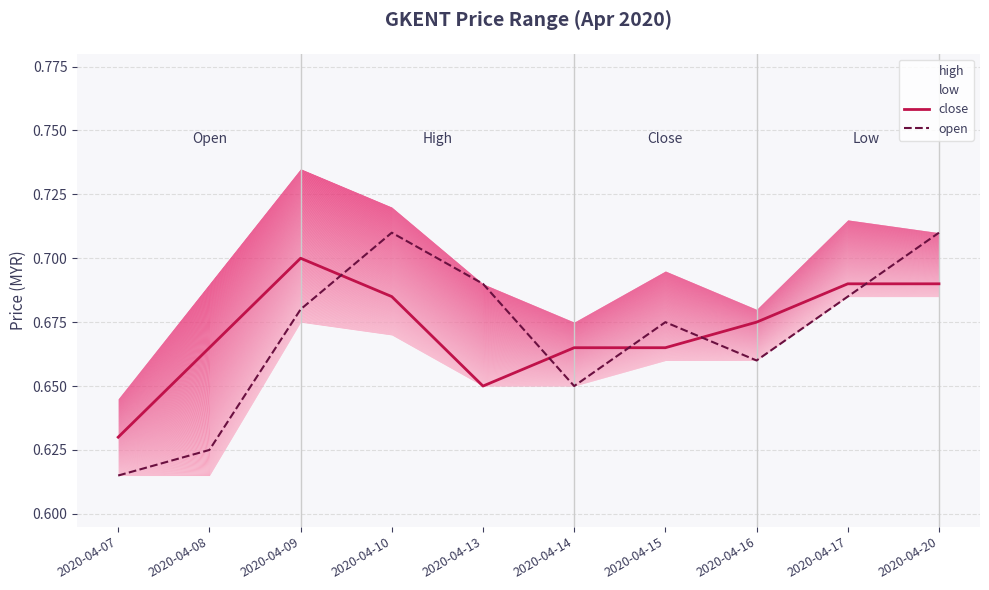

At which label does open reach its minimum?

2020-04-07